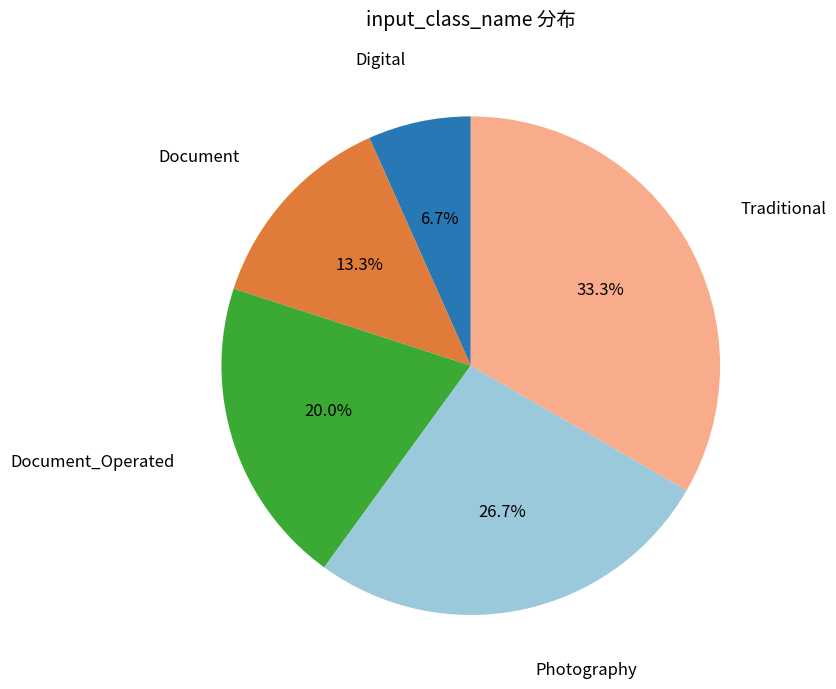

Does any single category account for the majority?

No